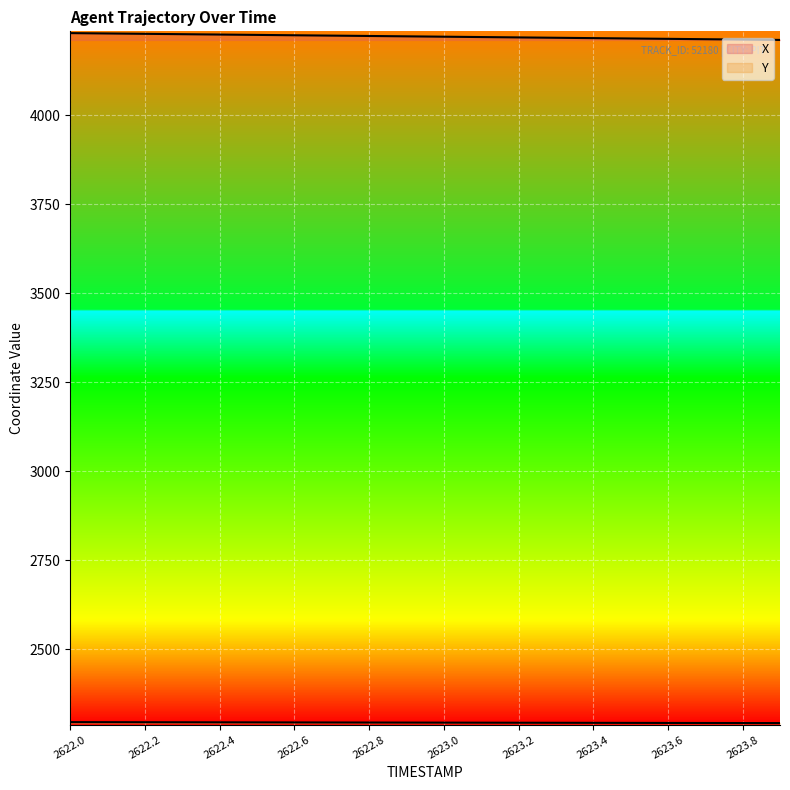

What is the average value of the Y series?

2294.4